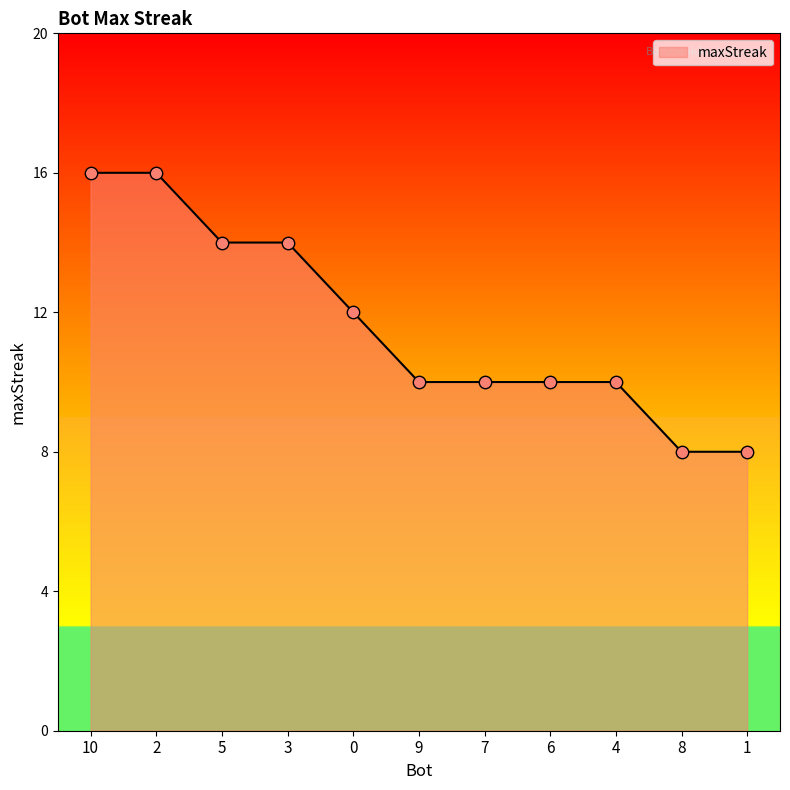

What is the change in value from 2 to 7?

-6